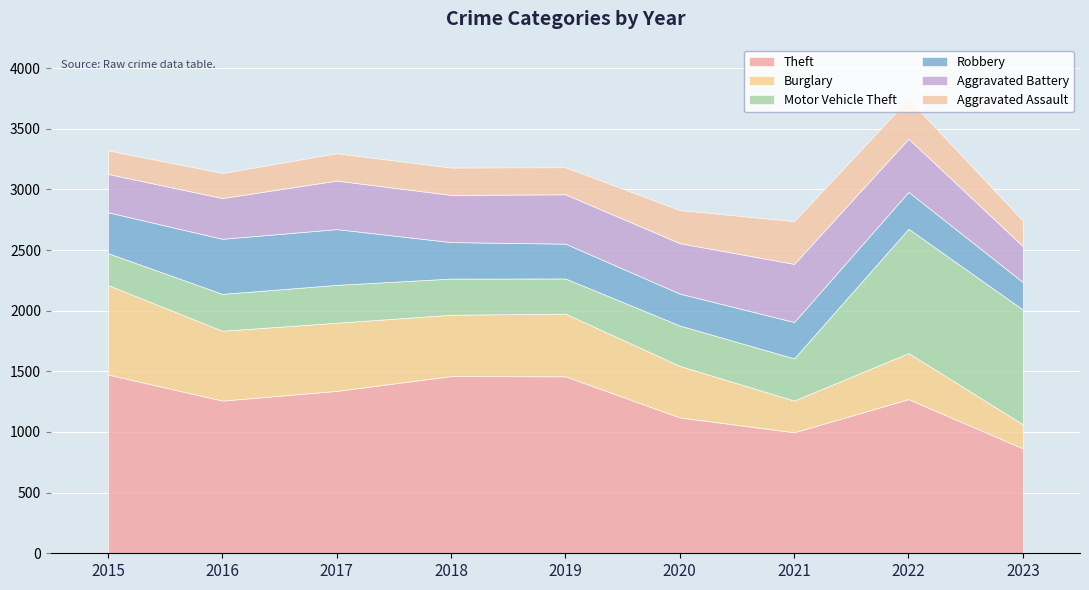

What is the value of the Motor Vehicle Theft point at the 2nd from the left?

304